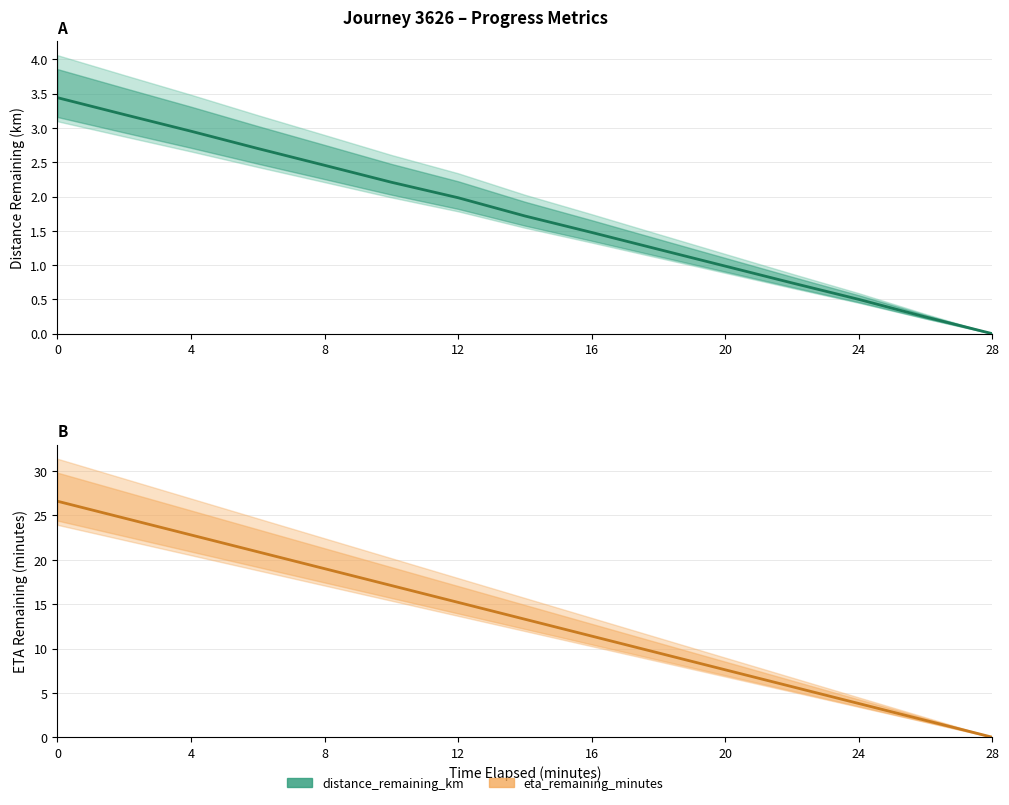

How many lines are shown in the chart?

2